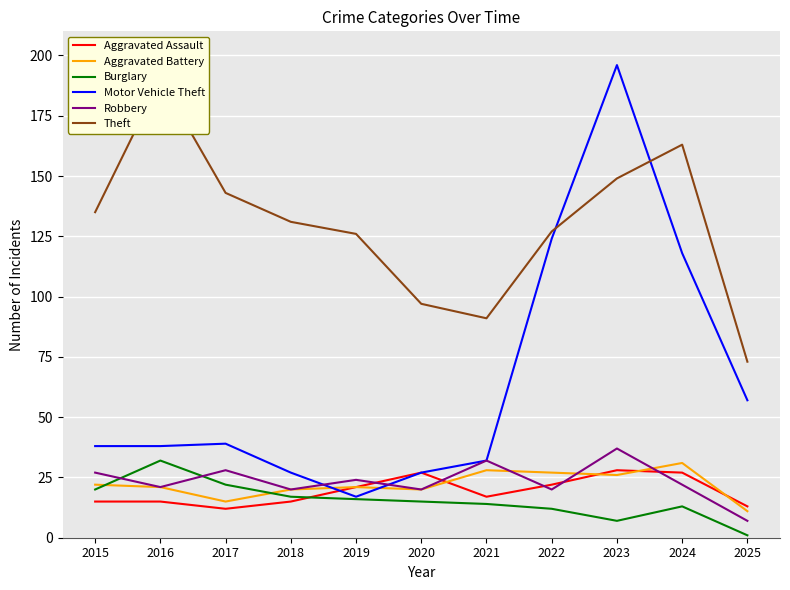

How many lines are shown in the chart?

6